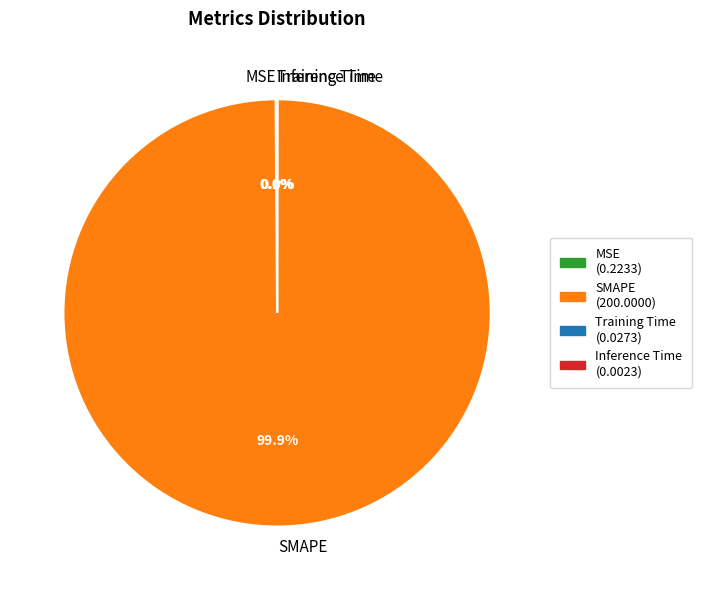

What is the majority slice?

SMAPE